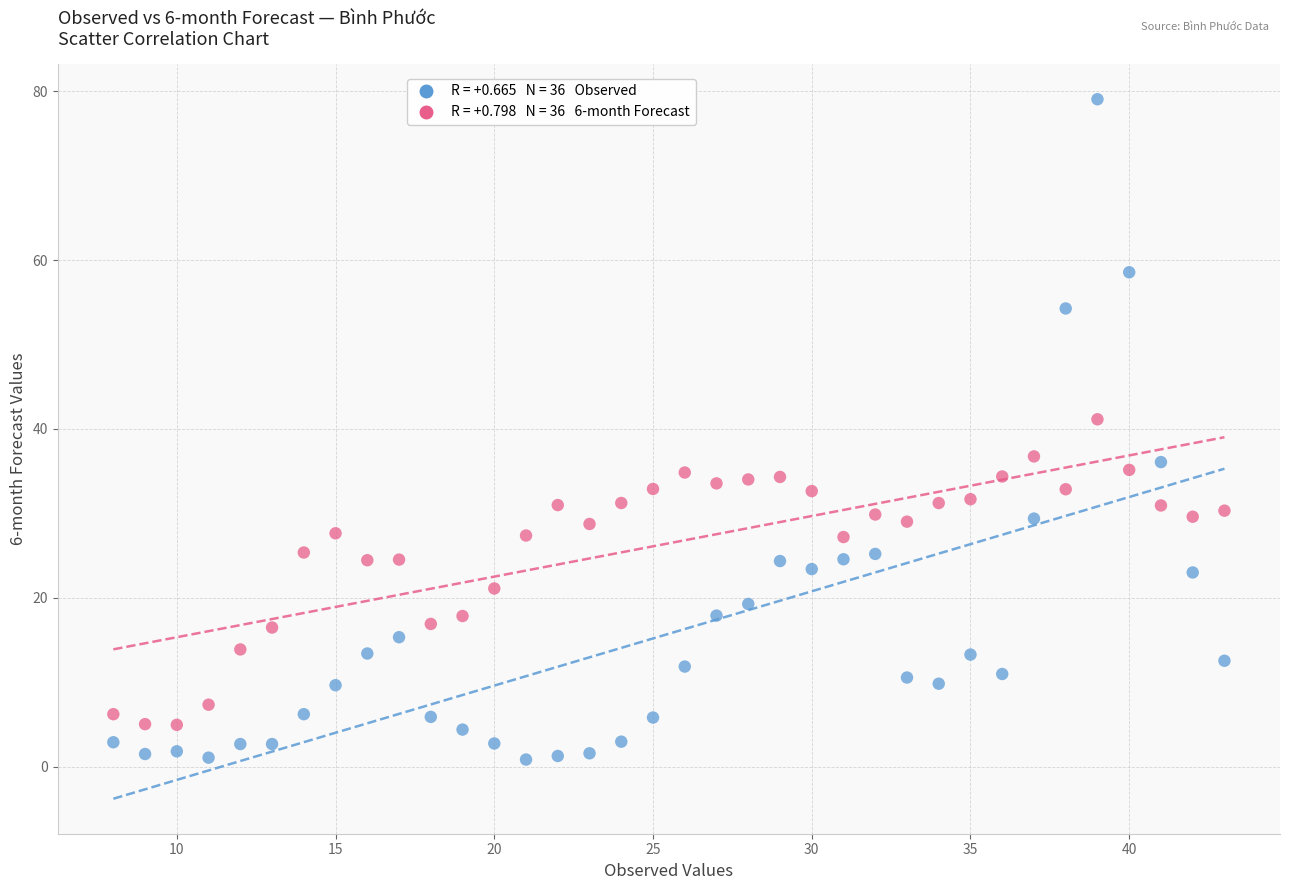

Across all data points, what is the range of X values (max minus min)?

35.0